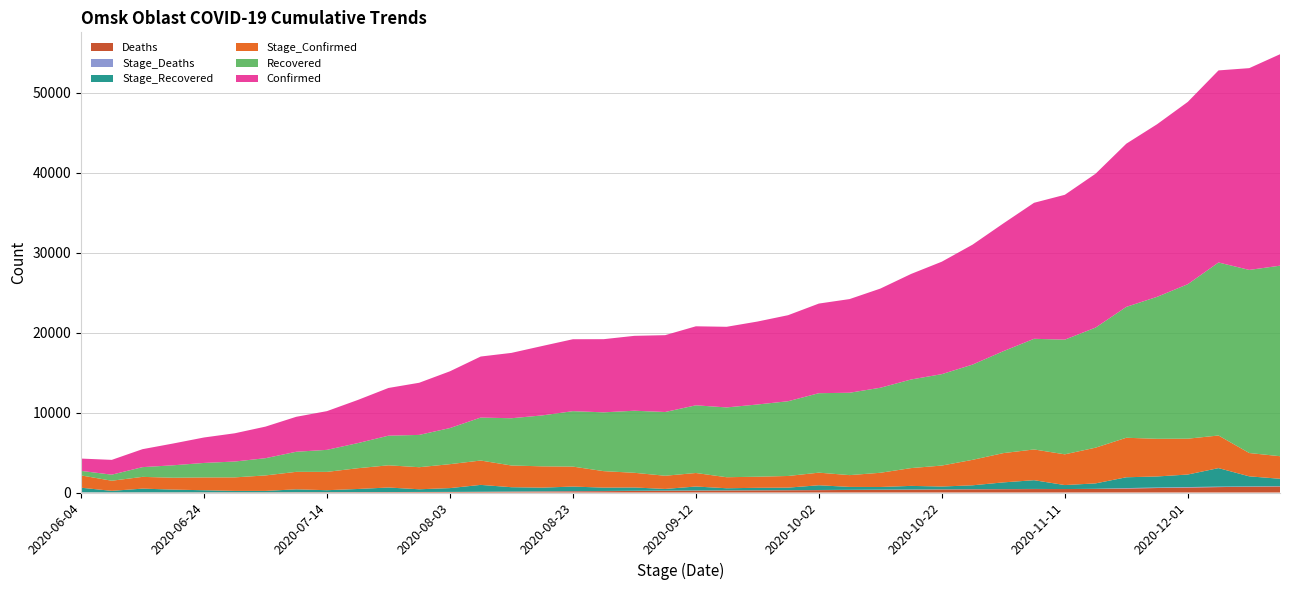

Reading left to right, list all the values displayed in this chart.

Confirmed: 1540	1851	2247	2727	3184	3533	3950	4374	4844	5395	5969	6524	7102	7636	8175	8684	8999	9154	9369	9614	9885	10088	10376	10765	11213	11719	12407	13205	14070	15006	15982	17016	18124	19250	20415	21592	22807	24032	25245	26454
Recovered: 566	758	1218	1558	1814	1984	2157	2512	2756	3141	3707	4042	4517	5374	5913	6371	6937	7356	7766	7974	8469	8733	9036	9352	9943	10307	10637	11085	11437	11917	12752	13845	14346	15022	16375	17759	19328	21647	22910	23837
Deaths: 18	18	23	24	27	30	30	38	42	50	56	64	71	85	106	130	155	175	198	220	239	255	271	284	301	320	341	362	381	402	418	434	434	450	503	564	624	680	721	758
Stage_Confirmed: 1540	1267	1471	1486	1602	1692	1936	2187	2294	2597	2778	2761	2996	3048	2716	2665	2498	2062	1838	1650	1691	1380	1388	1458	1577	1475	1780	2227	2623	3188	3663	3846	3845	4470	4943	4714	4484	4080	2918	2823
Stage_Deaths: 18	0	5	1	3	3	0	8	4	8	6	8	7	14	21	24	25	20	23	22	19	16	16	13	17	19	21	21	19	21	16	16	0	16	53	61	60	56	41	37
Stage_Recovered: 566	192	460	340	256	170	173	355	244	385	566	335	475	857	539	458	566	419	410	208	495	264	303	316	591	364	330	448	352	480	835	1093	501	676	1353	1384	1569	2319	1263	927